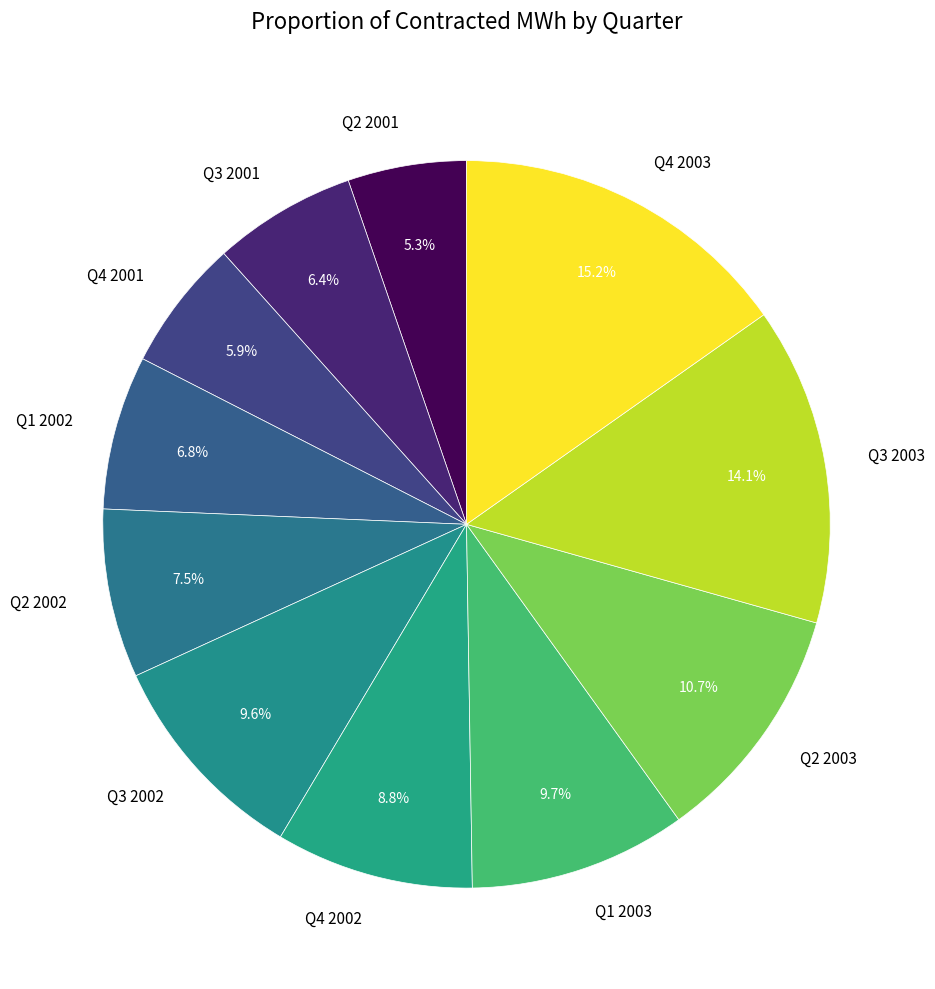

Do Q2 2003 and Q3 2001 together represent more than half of the pie?

No